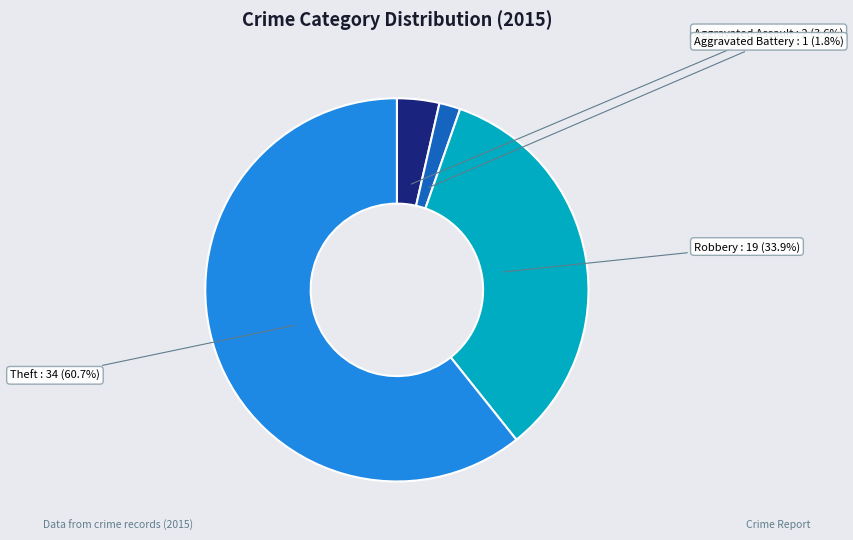

Between Aggravated Assault and Aggravated Battery, which is larger?

Aggravated Assault